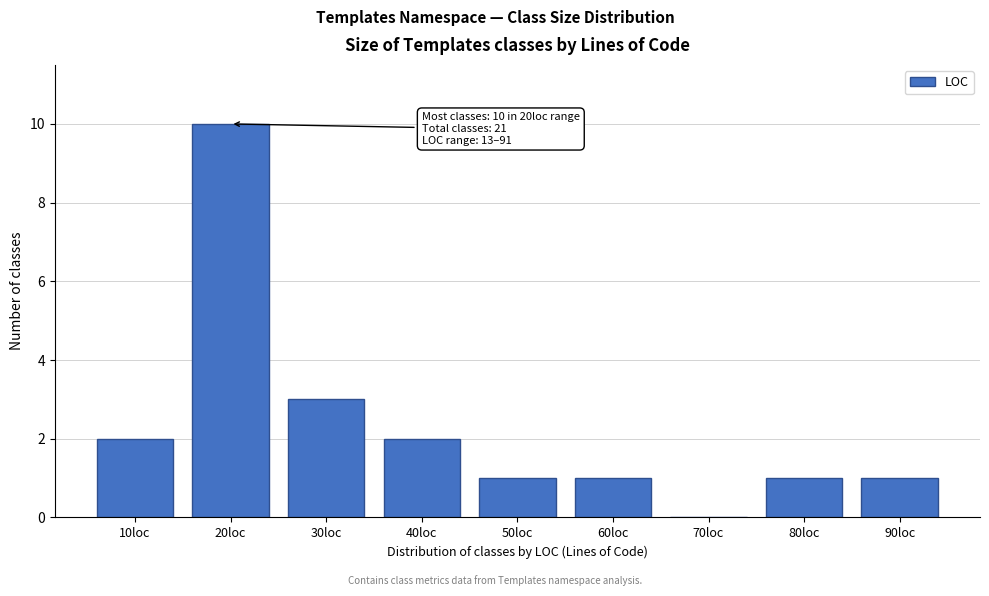

Reading left to right, extract all data points from this chart.

10loc=2	20loc=10	30loc=3	40loc=2	50loc=1	60loc=1	70loc=0	80loc=1	90loc=1